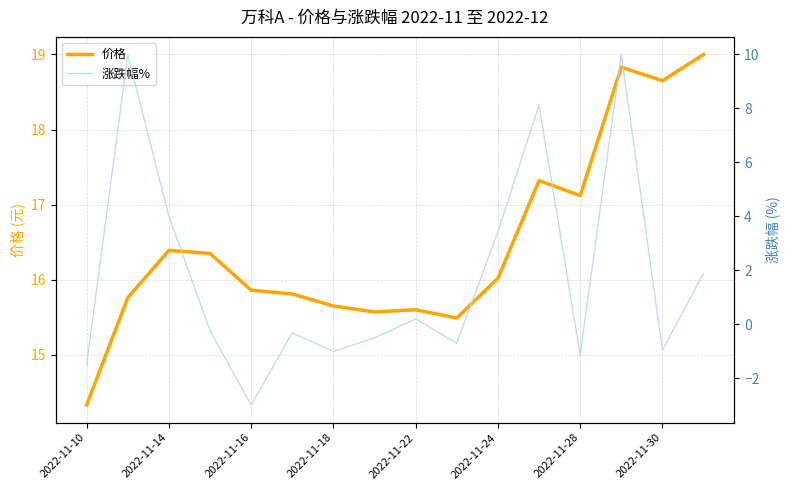

True or false: 涨跌幅% and 价格 intersect in this chart.

False